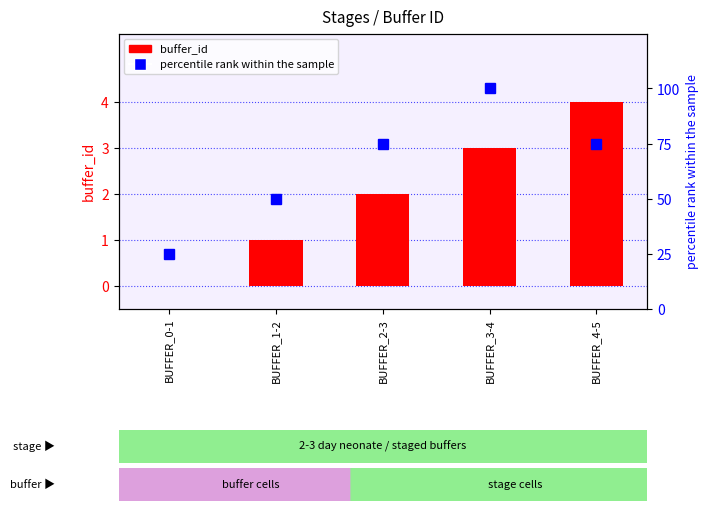

Reading left to right, what are all the values shown in this chart?

buffer_id: 0	1	2	3	4
percentile rank within the sample: 25	50	75	100	75